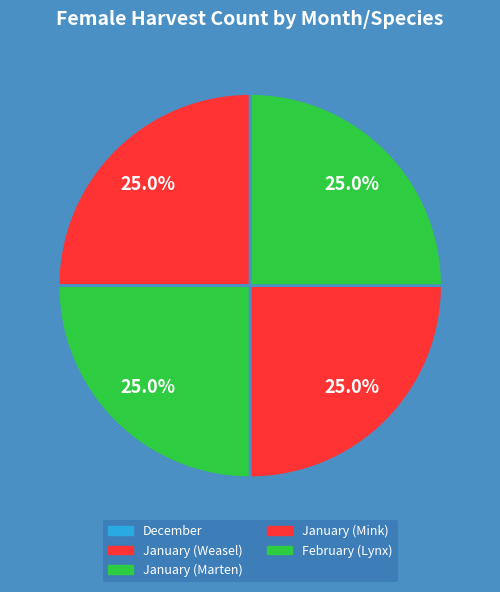

Does January (Marten) represent more than half of the total?

No